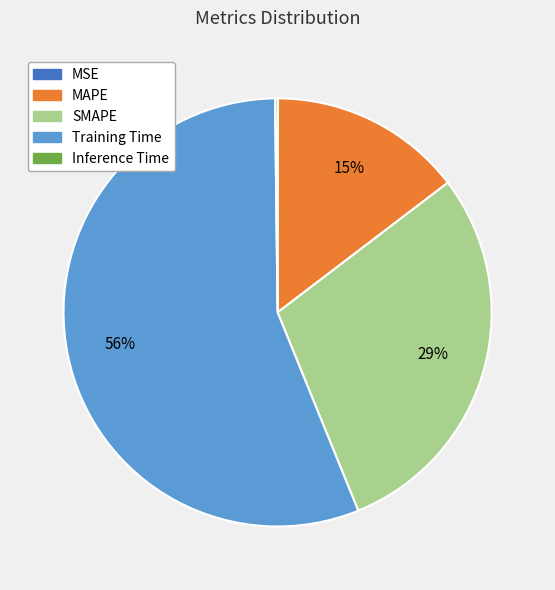

What is the majority slice?

Training Time